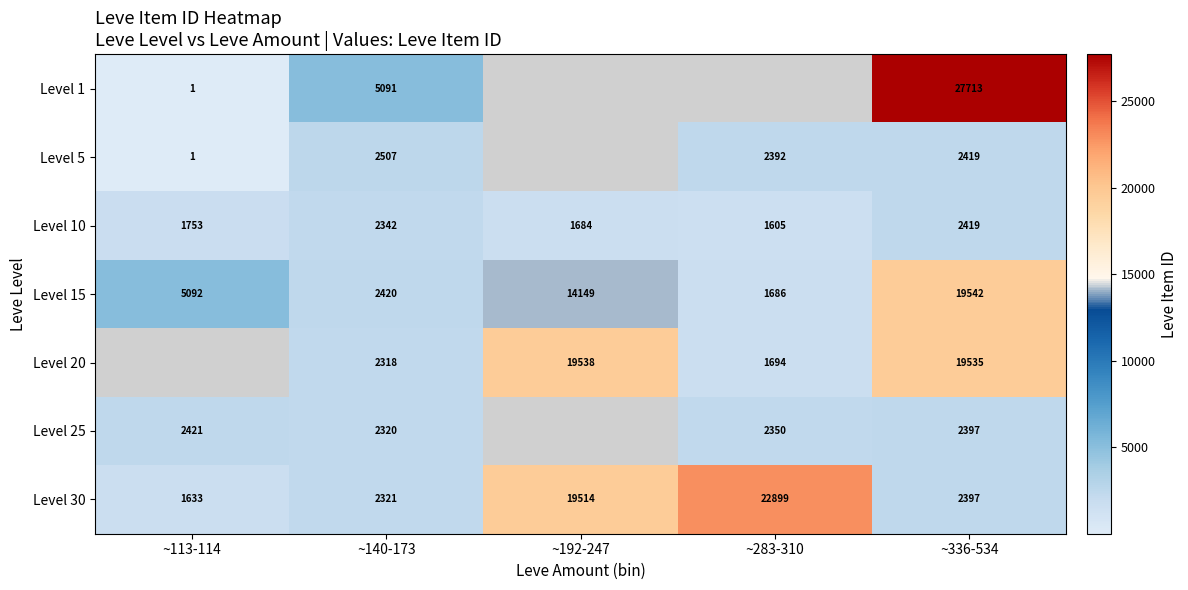

Which category has the highest value in the Level 30 series?

~283-310